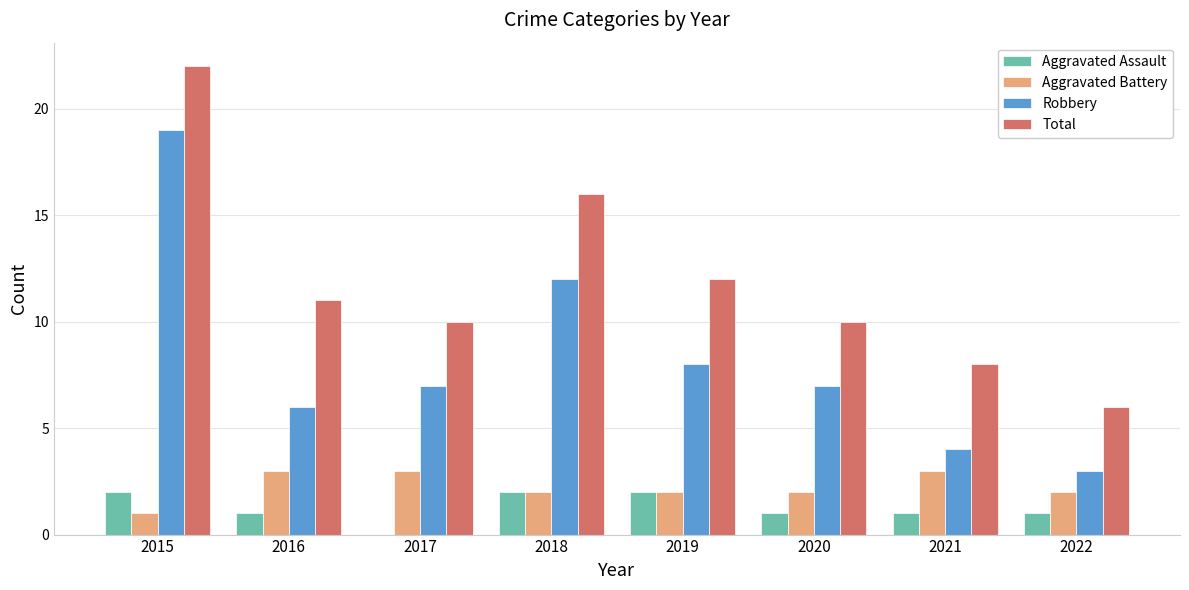

Between 2015 and 2019, which series saw the biggest shift?

Robbery